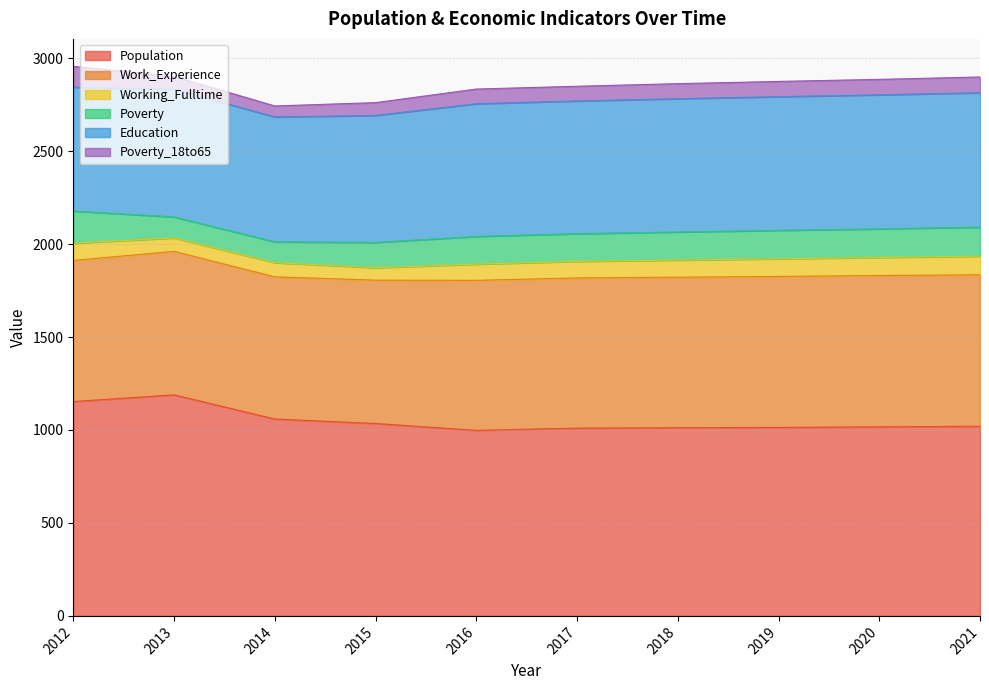

Reading right to left, what are all the values shown in this chart?

Population: 2021=1020	2020=1017	2019=1014	2018=1012	2017=1010	2016=998	2015=1035	2014=1059	2013=1189	2012=1153
Work_Experience: 2021=815	2020=814	2019=812	2018=810	2017=808	2016=807	2015=771	2014=765	2013=772	2012=759
Working_Fulltime: 2021=100	2020=97	2019=95	2018=92	2017=89	2016=87	2015=67	2014=76	2013=72	2012=93
Poverty: 2021=156	2020=154	2019=153	2018=151	2017=149	2016=149	2015=136	2014=112	2013=113	2012=173
Education: 2021=723	2020=721	2019=719	2018=717	2017=714	2016=714	2015=683	2014=672	2013=687	2012=666
Poverty_18to65: 2021=85	2020=83	2019=82	2018=81	2017=79	2016=79	2015=69	2014=59	2013=69	2012=112